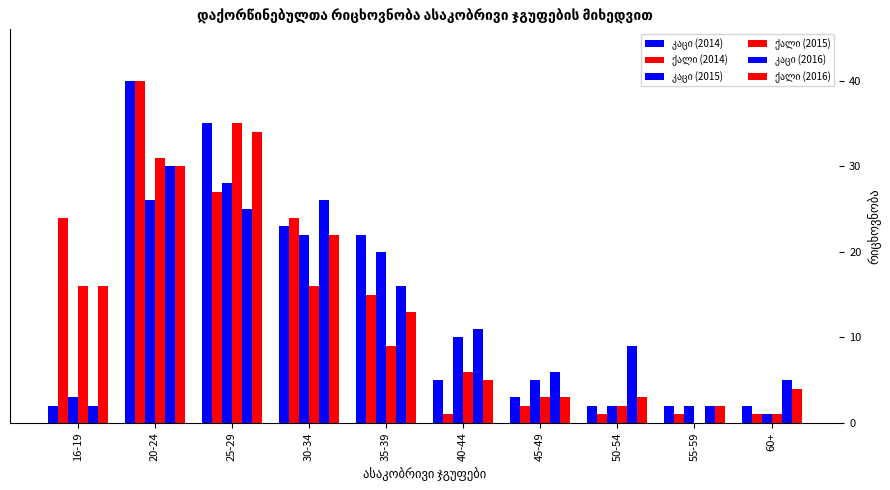

How many groups of bars are there?

10